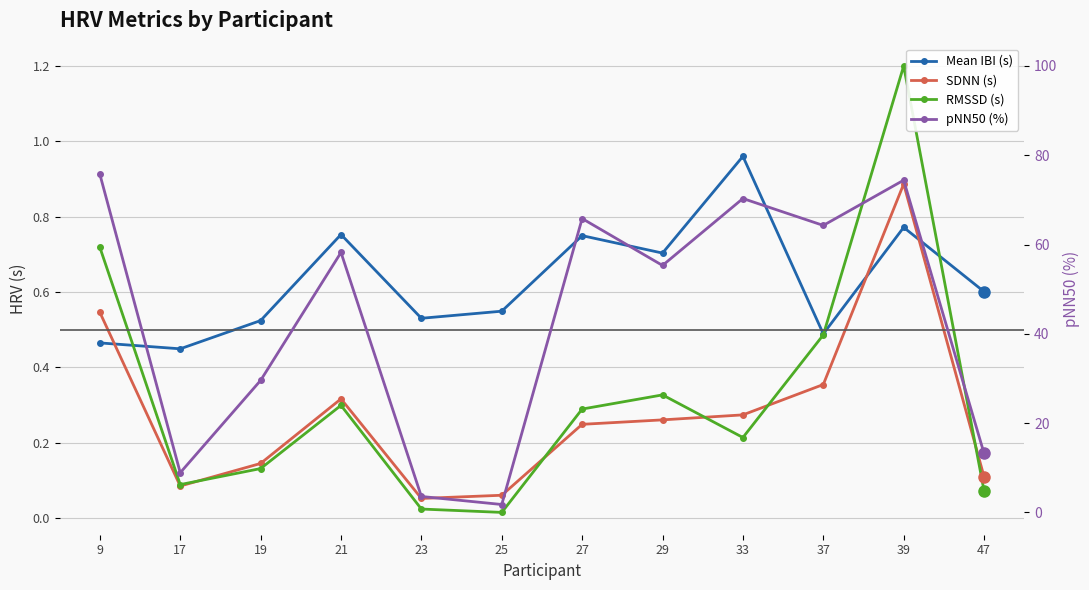

At which category is the sum across all series the highest?

9